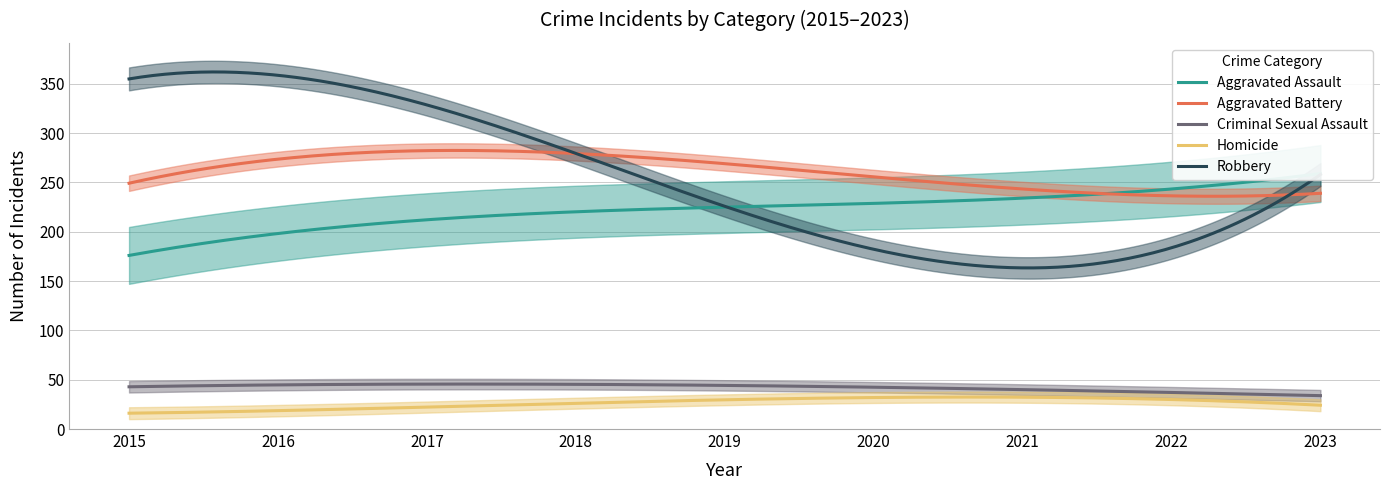

True or false: Aggravated Assault and Criminal Sexual Assault intersect in this chart.

False